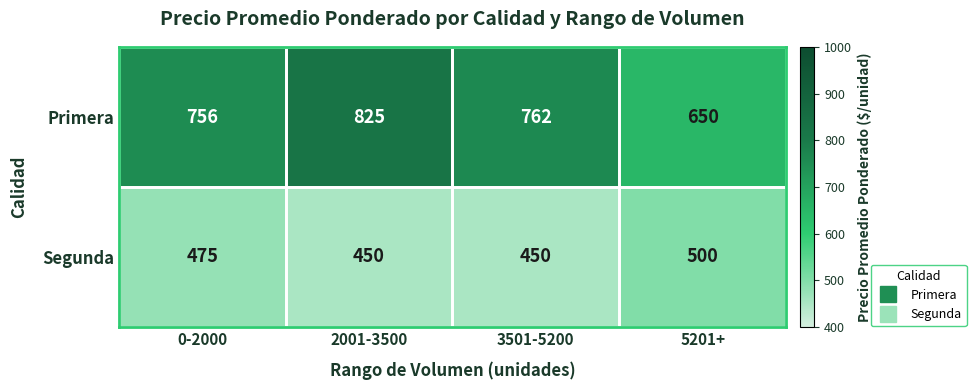

At how many categories does at least one series exceed 794?

1